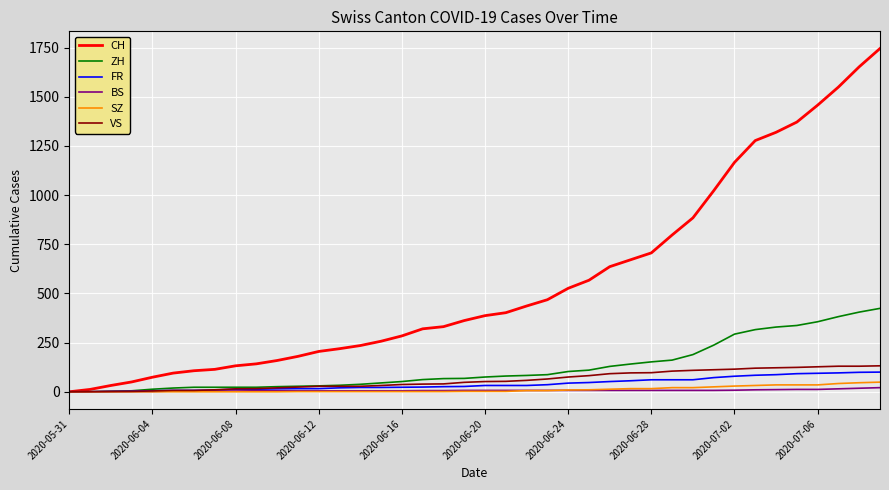

Which series has the largest range (max minus min)?

CH